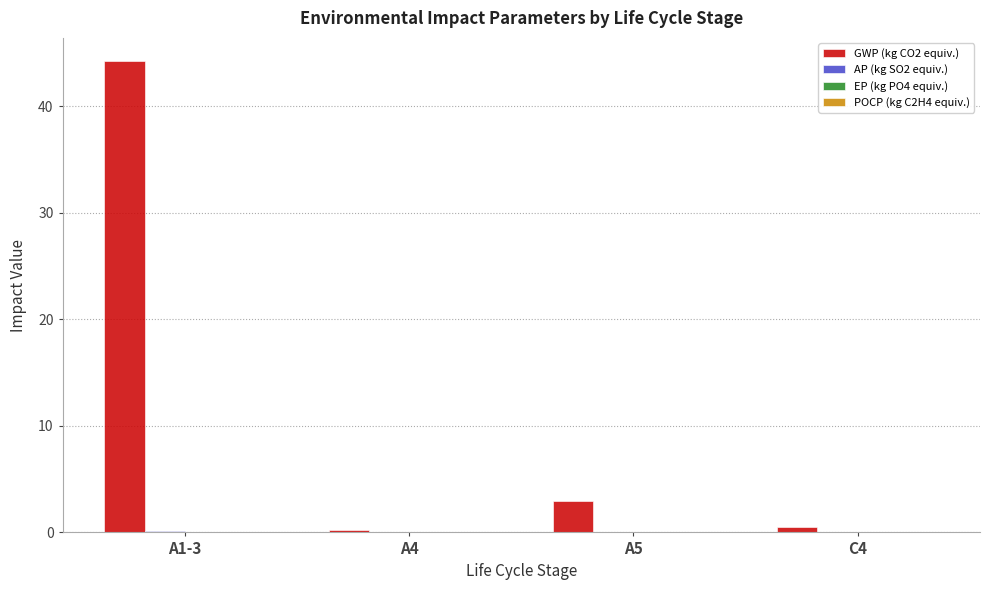

Where does the GWP (kg CO2 equiv.) series first go above 2?

A1-3